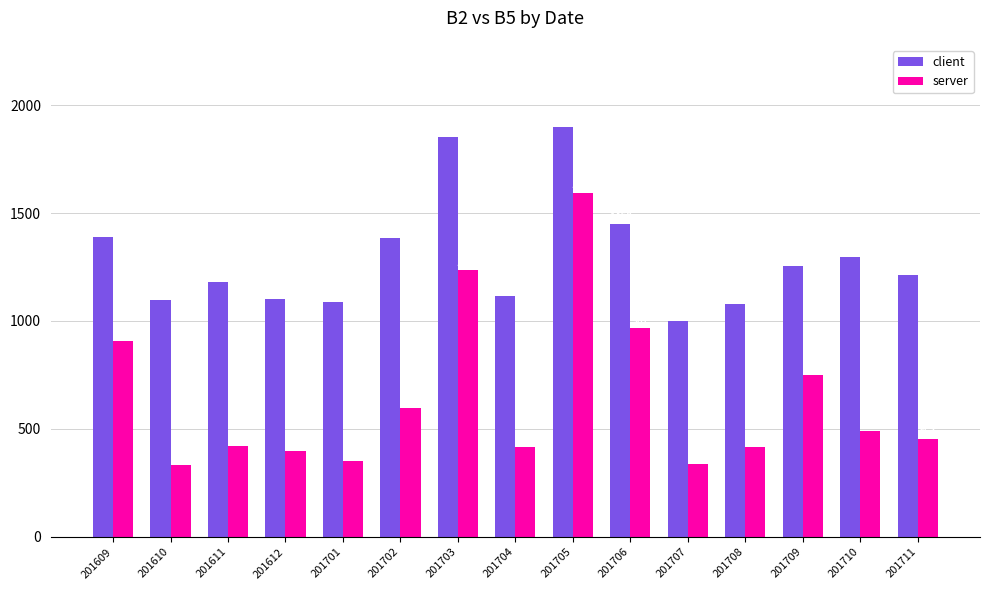

The client series shows 263 at 201611. True or false?

False